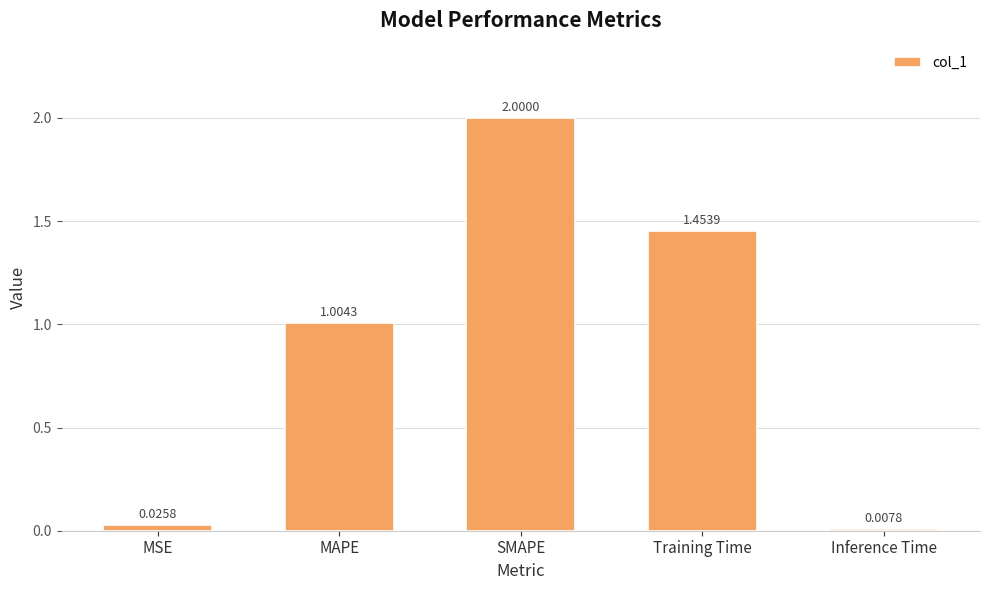

What is the sum of all values?

4.5